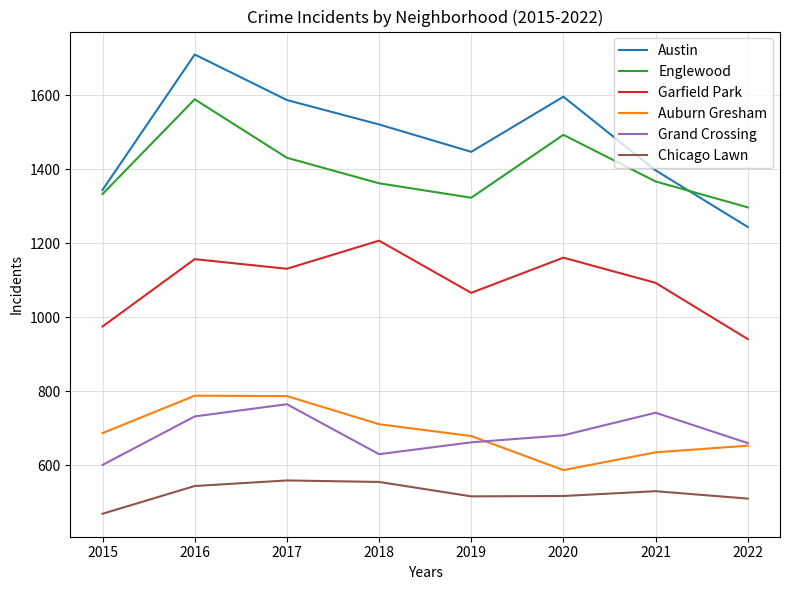

What is the total value across all series at 2022?

5305